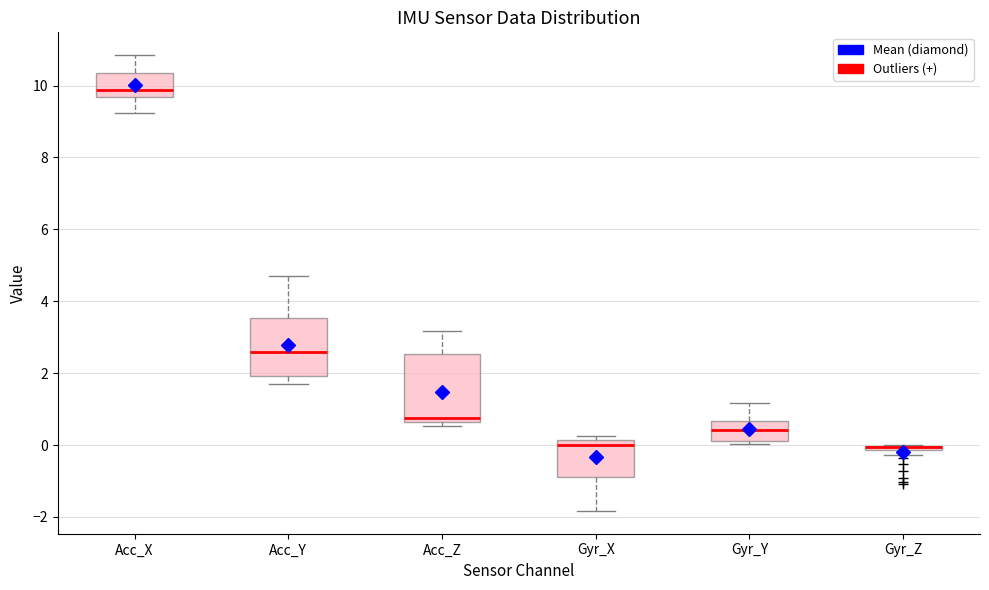

Comparing the boxes themselves (not the whiskers), which one is the tallest?

Acc_Z